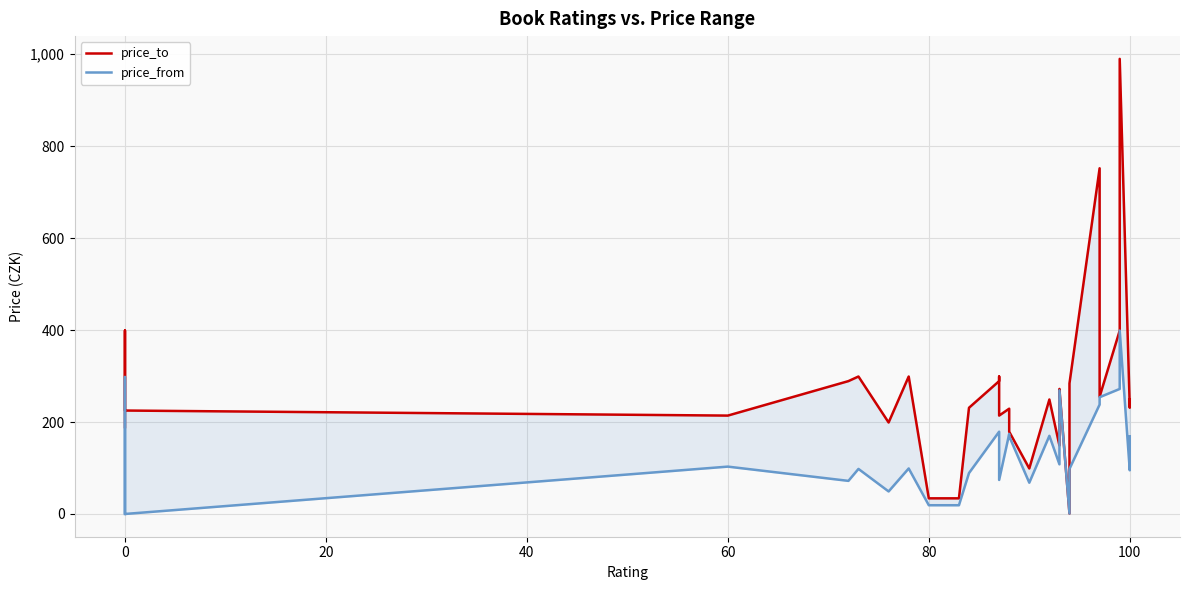

True or false: price_to and price_from intersect in this chart.

False